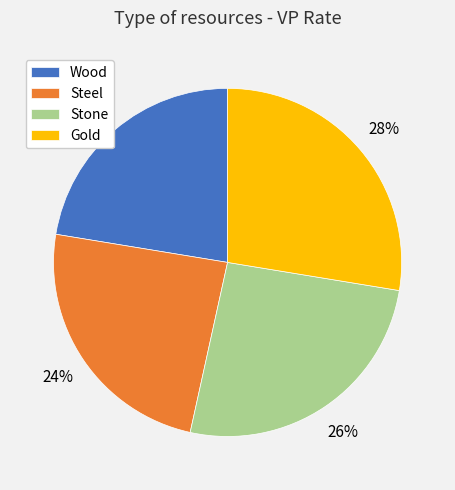

To the nearest percent, what is the difference between the Stone and Steel slice percentages?

2%